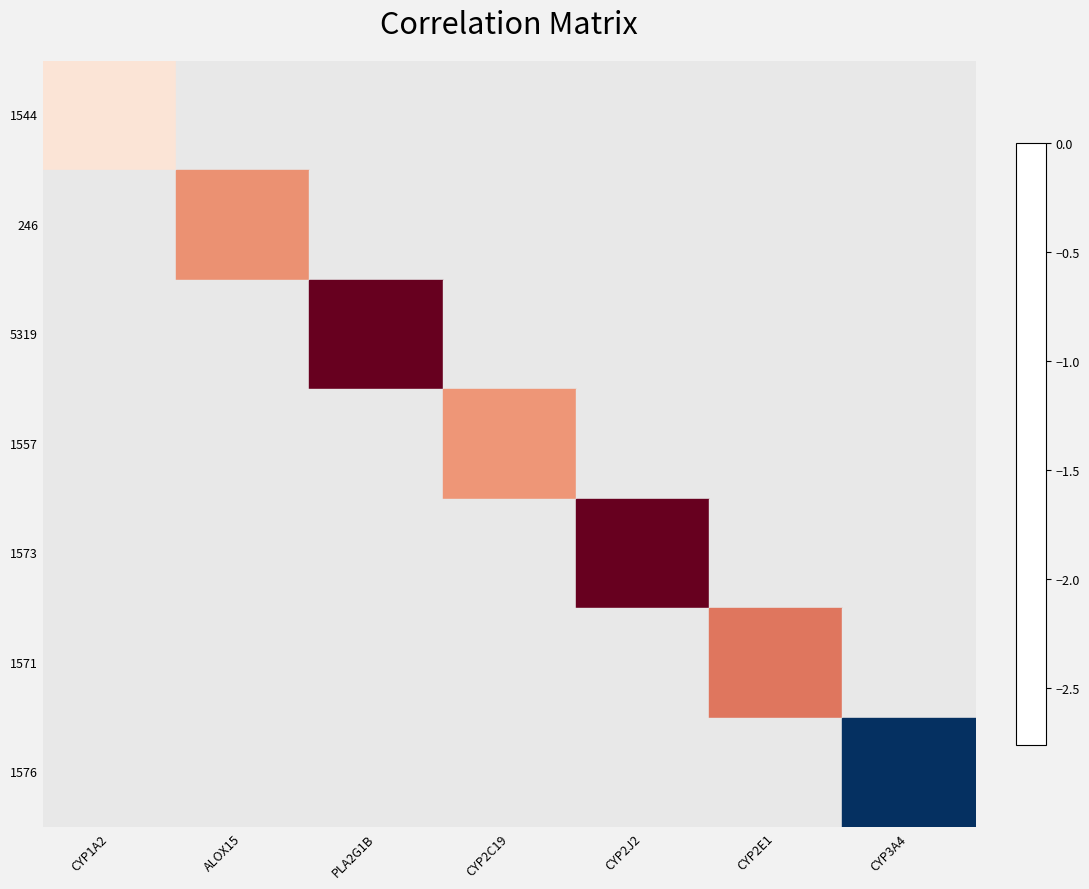

At which label does 246 reach its minimum?

CYP1A2